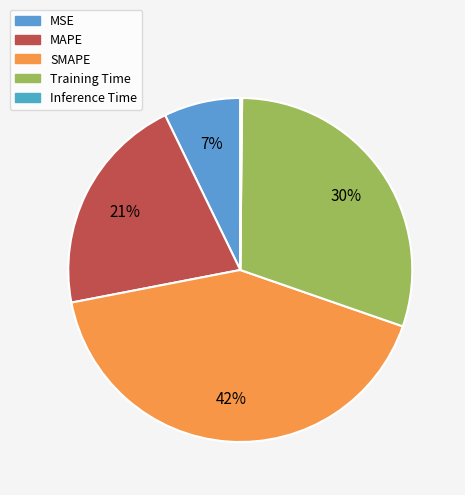

Count the number of slices in the pie.

5